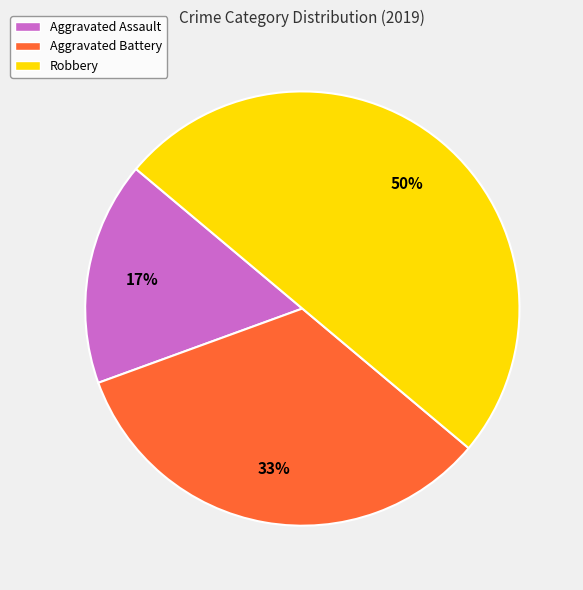

Is it true that Aggravated Battery is 33% of the pie?

True